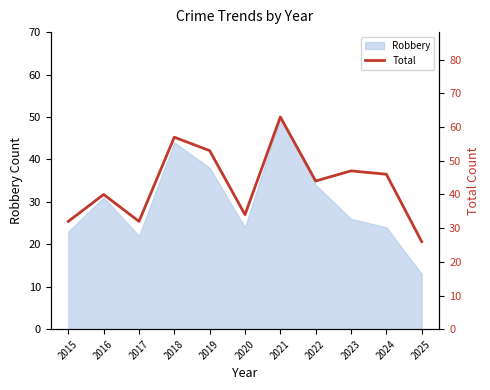

Reading left to right, what are all the values shown in this chart?

32	40	32	57	53	34	63	44	47	46	26